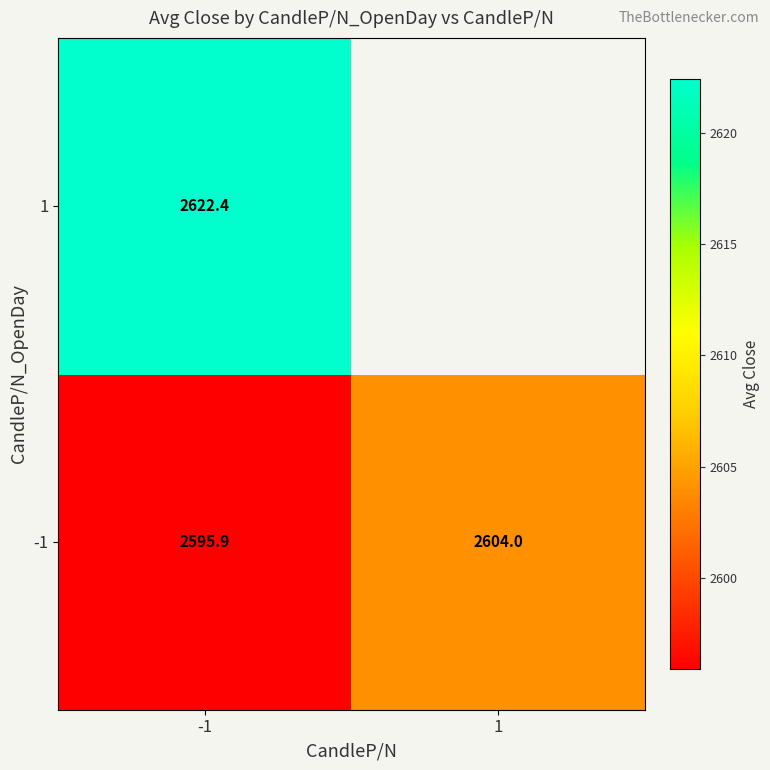

List the labels in order of -1 value, largest first.

1, -1